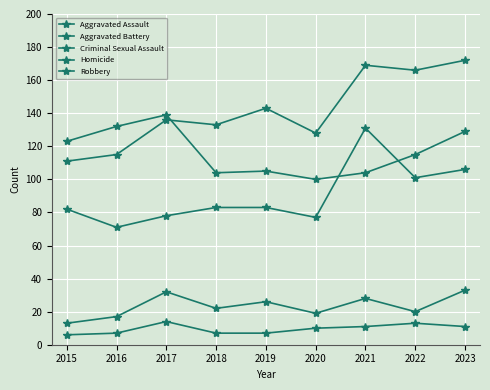

How many lines are shown in the chart?

5